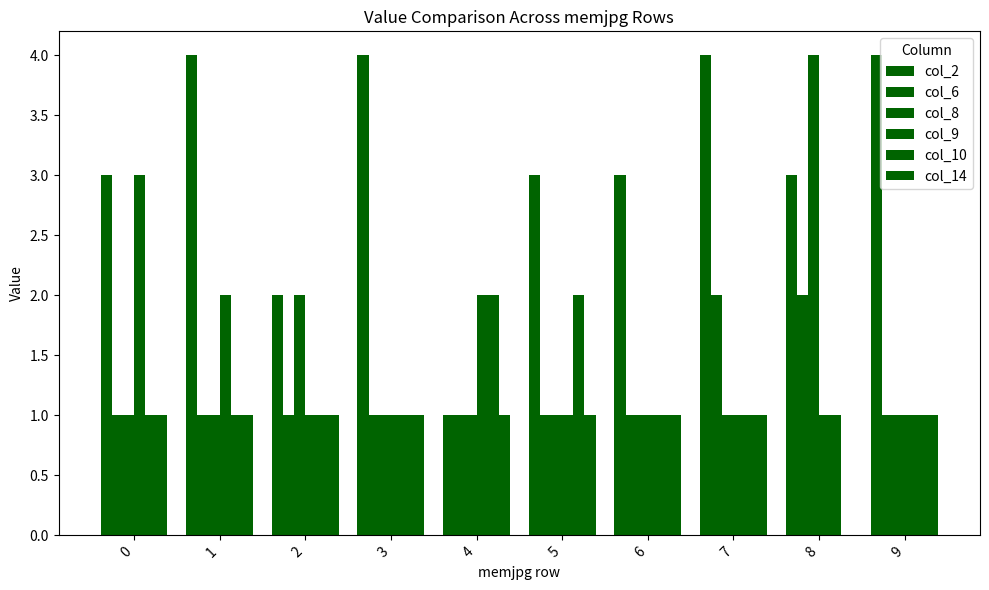

Is it true that col_9 equals 3 at 1?

False